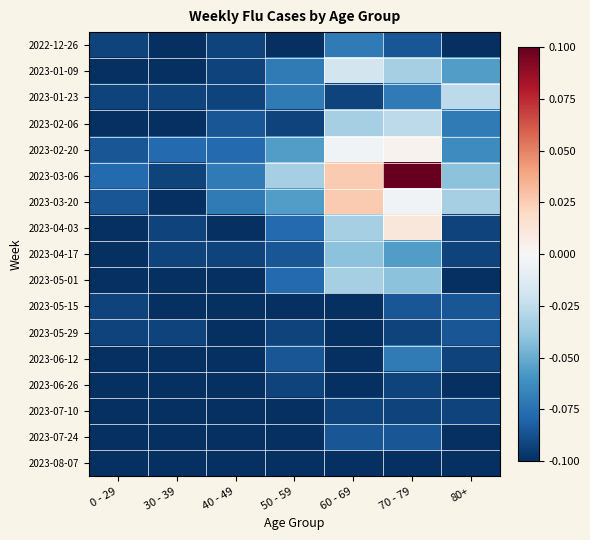

How many categories are shown in the chart?

7